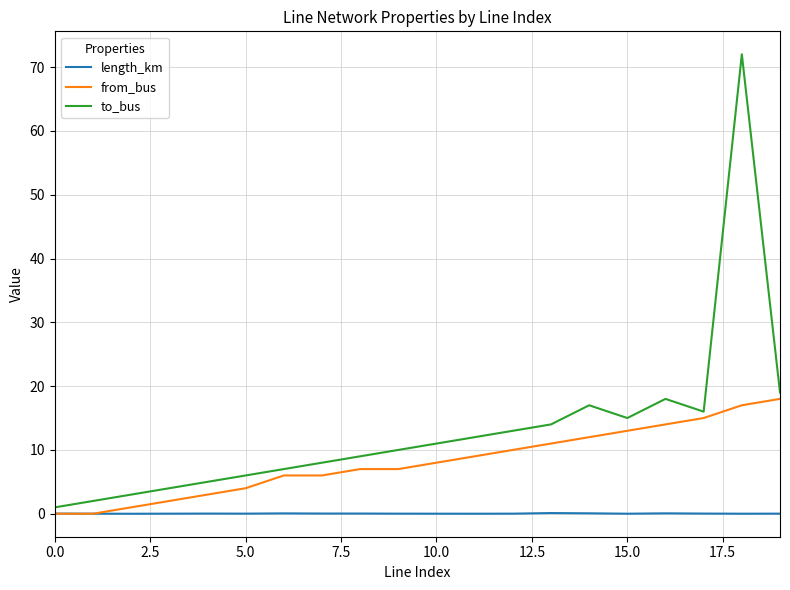

What is the maximum value shown in the chart?

72.0